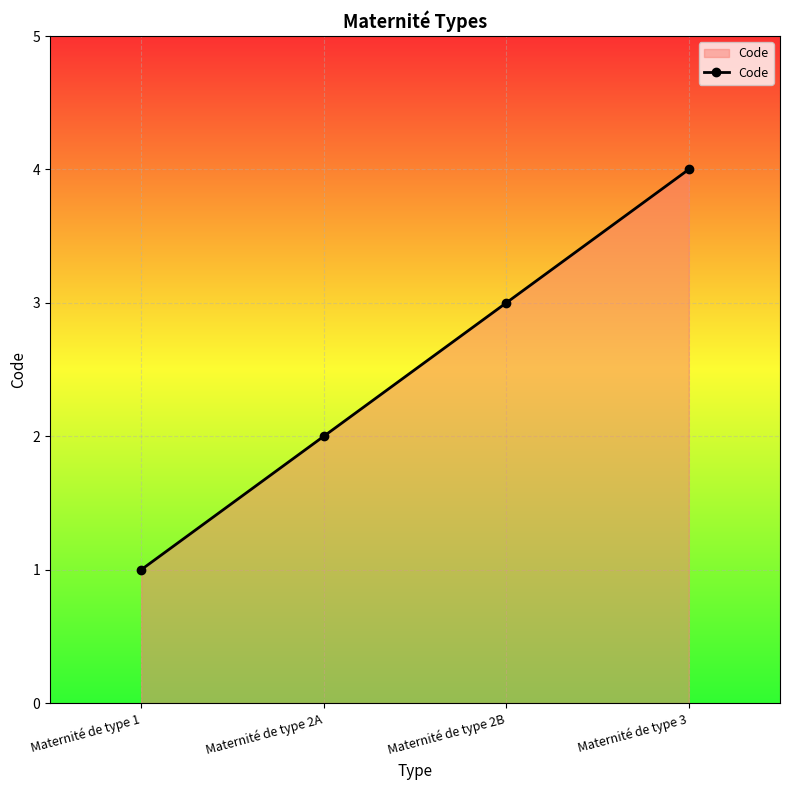

Rank the categories by value from highest to lowest.

Maternité de type 3, Maternité de type 2B, Maternité de type 2A, Maternité de type 1